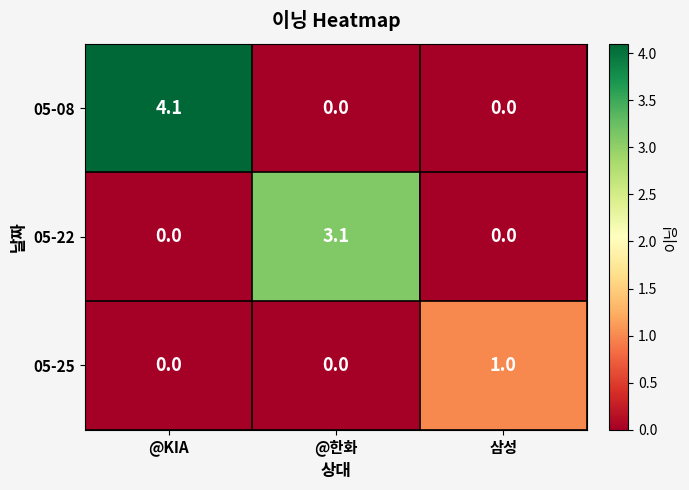

Rank the series by their average value, from lowest to highest.

05-25, 05-22, 05-08